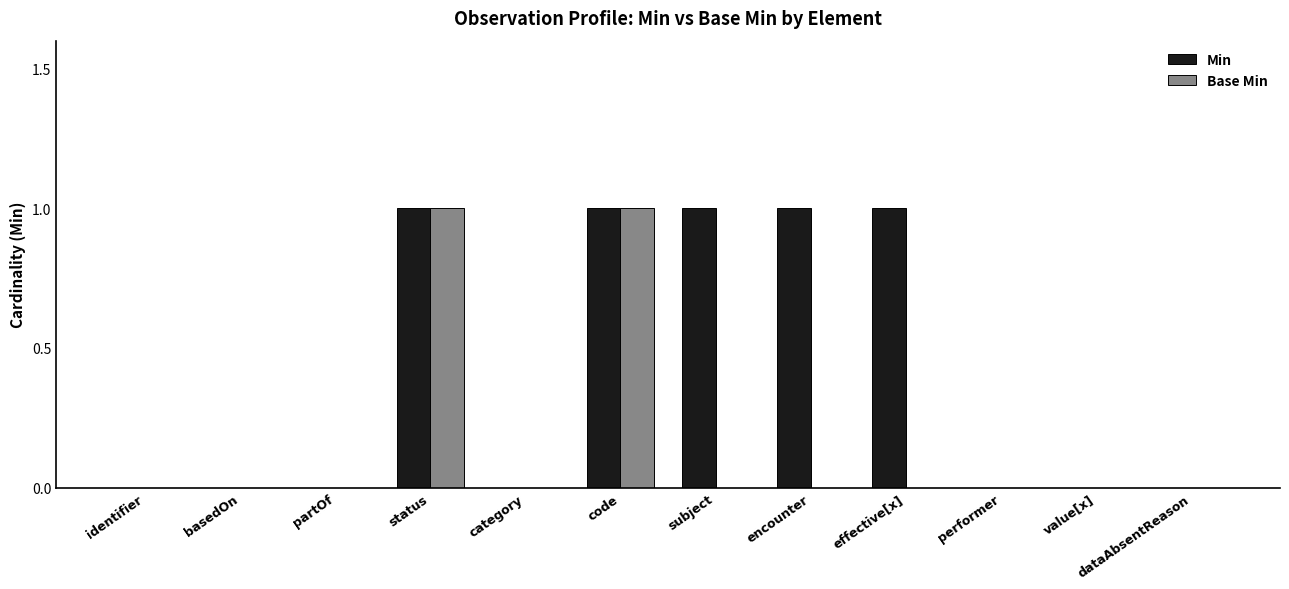

The Base Min series shows 0 at basedOn. True or false?

True